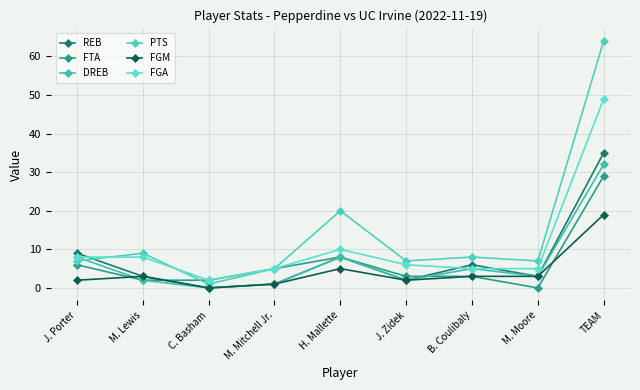

What is the difference between the maximum and second lowest values in the PTS series?

59